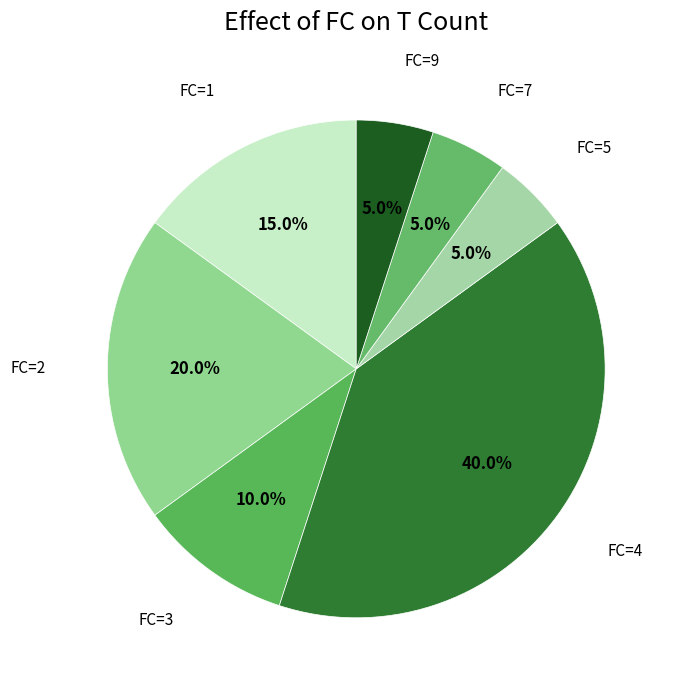

Which has a higher value, FC=1 or FC=3?

FC=1